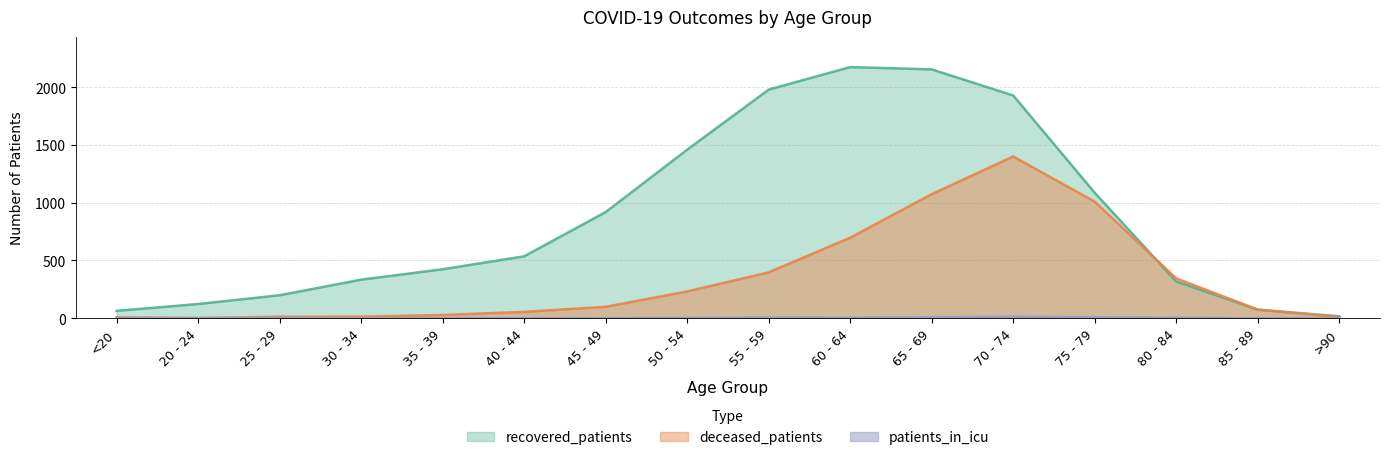

Rank the series by their maximum value, from highest to lowest.

recovered_patients, deceased_patients, patients_in_icu